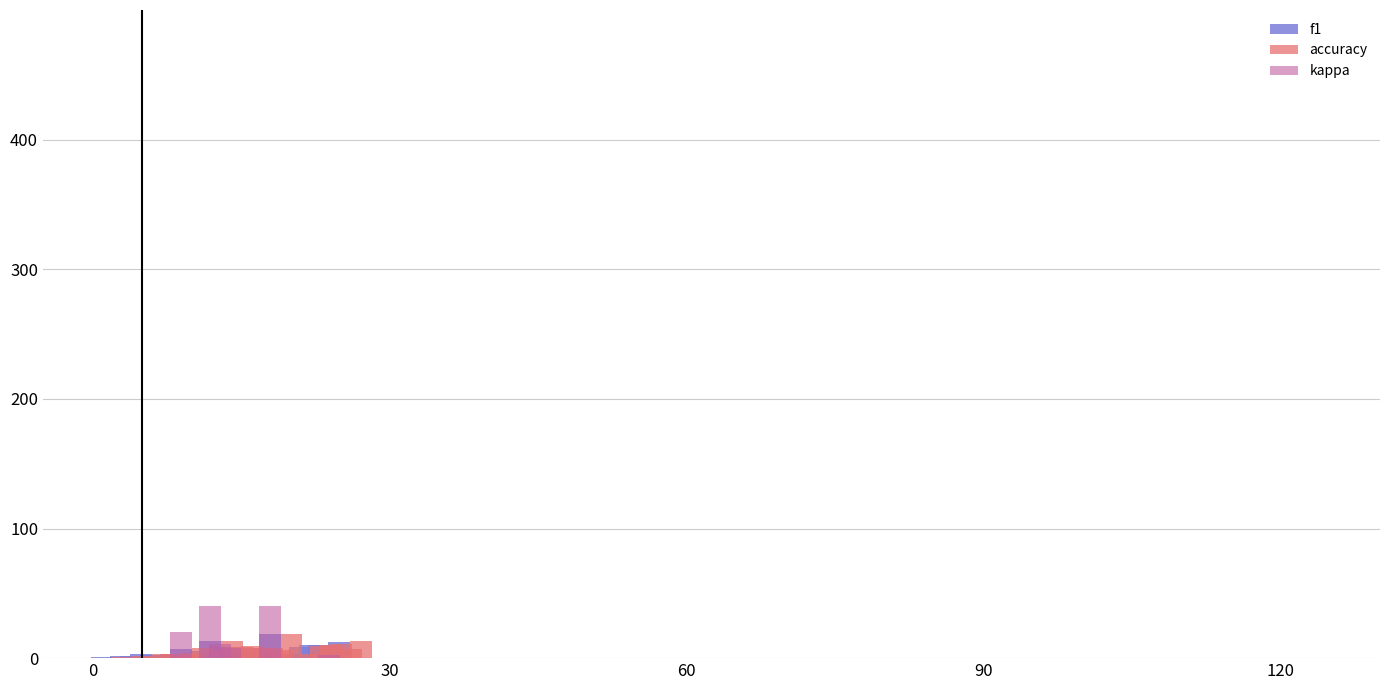

Which series has the largest total across all categories?

accuracy